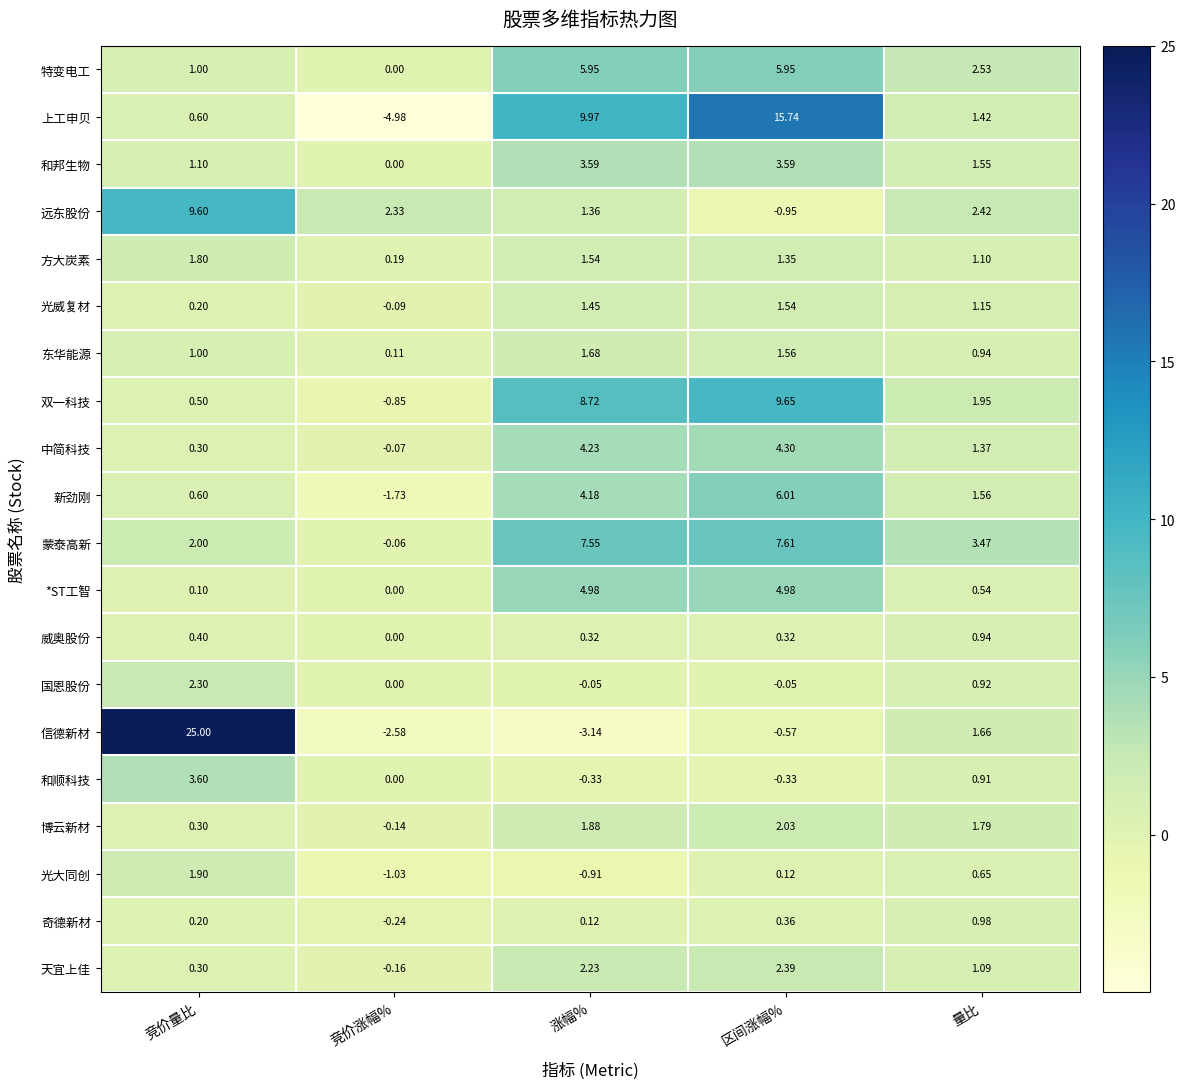

What is the minimum value shown in the chart?

-5.0